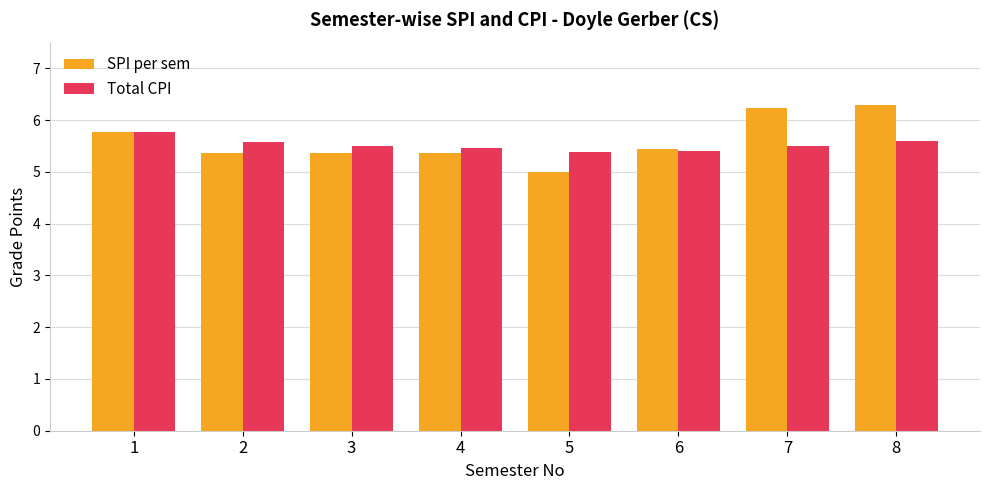

What is the minimum value for Total CPI?

5.4